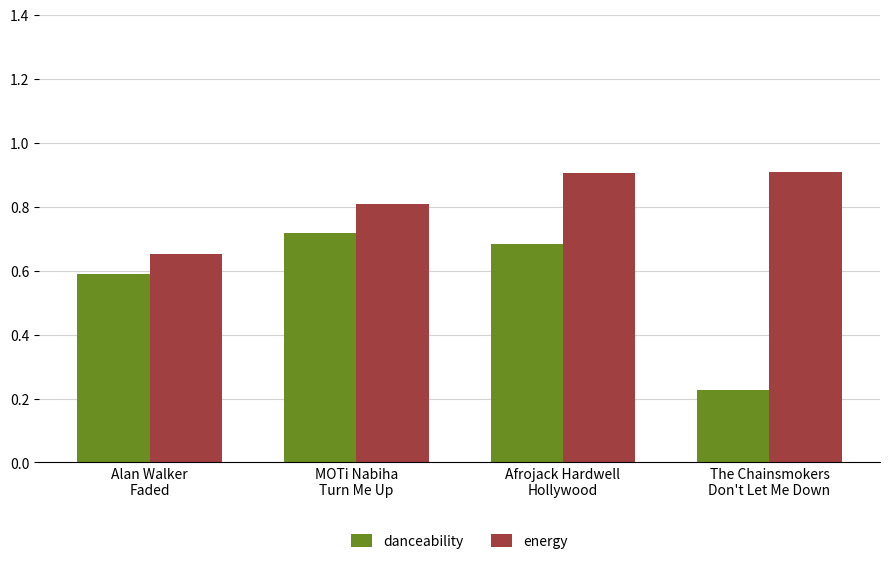

List the labels in order of danceability value, largest first.

MOTi Nabiha
Turn Me Up, Afrojack Hardwell
Hollywood, Alan Walker
Faded, The Chainsmokers
Don't Let Me Down